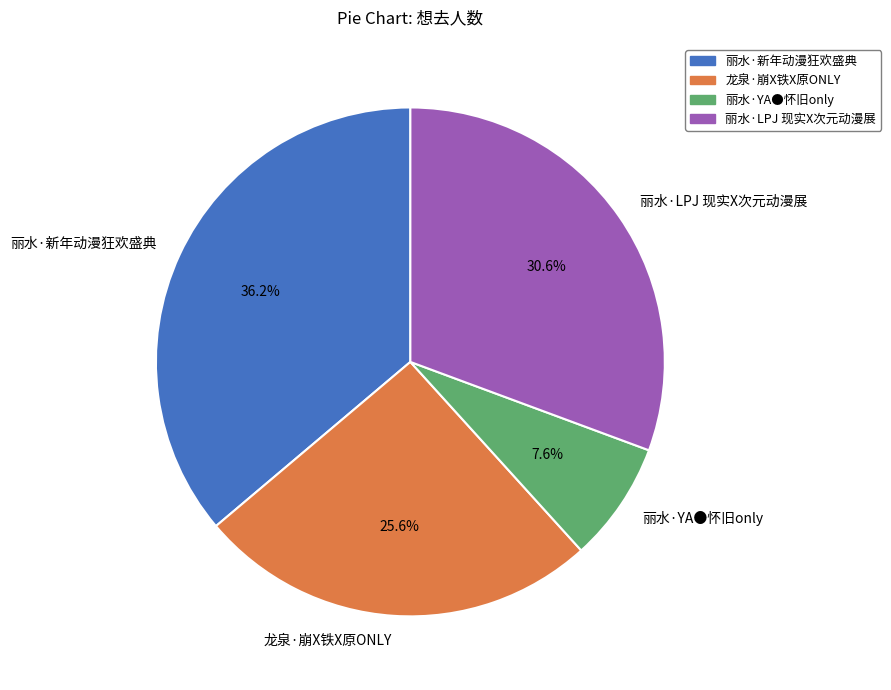

Combined, do 龙泉·崩X铁X原ONLY and 丽水·YA●怀旧only account for over 50%?

No